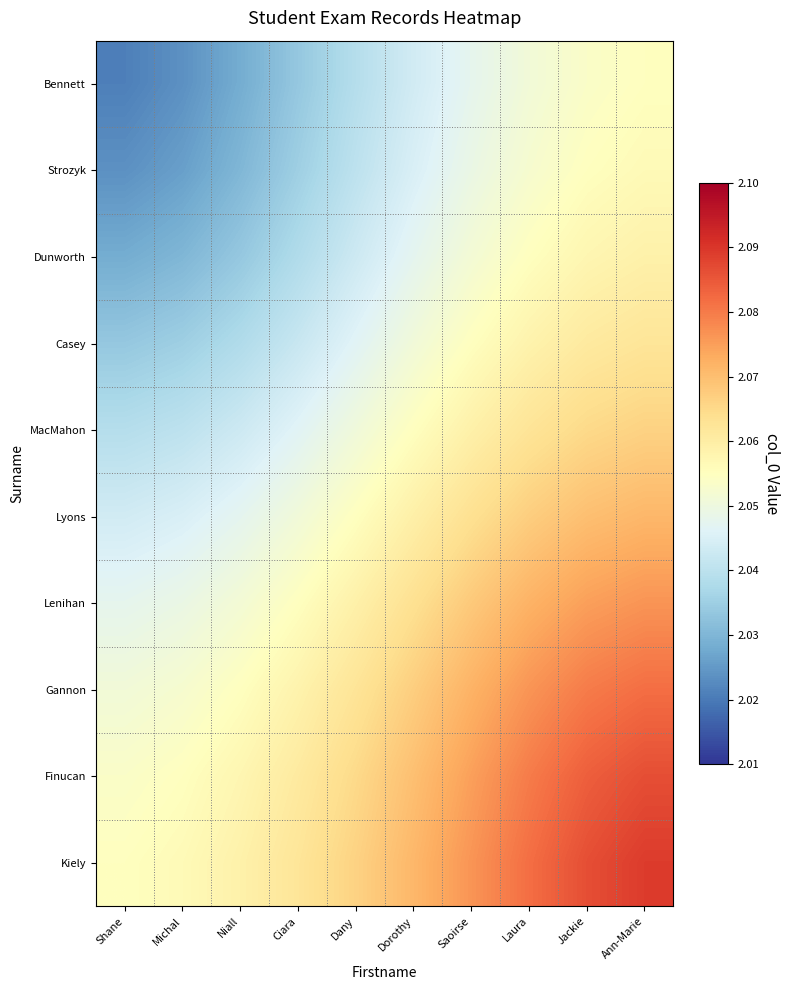

Which series has the largest total across all categories?

Kiely